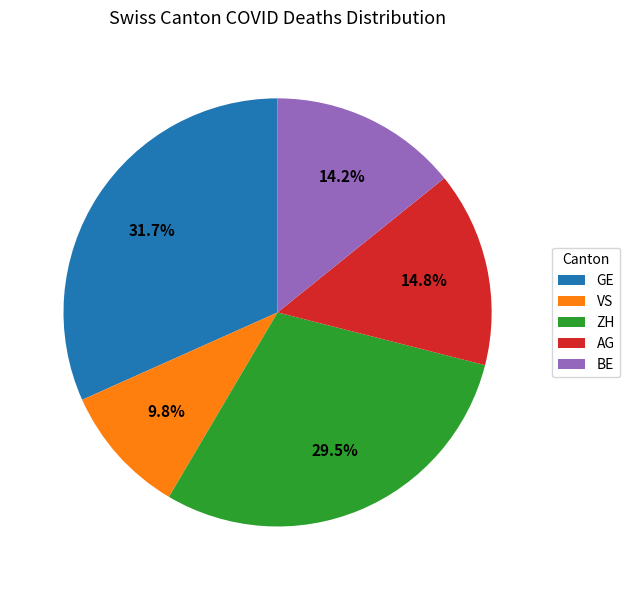

Approximately how many times larger is the value at VS compared to ZH?

0.3